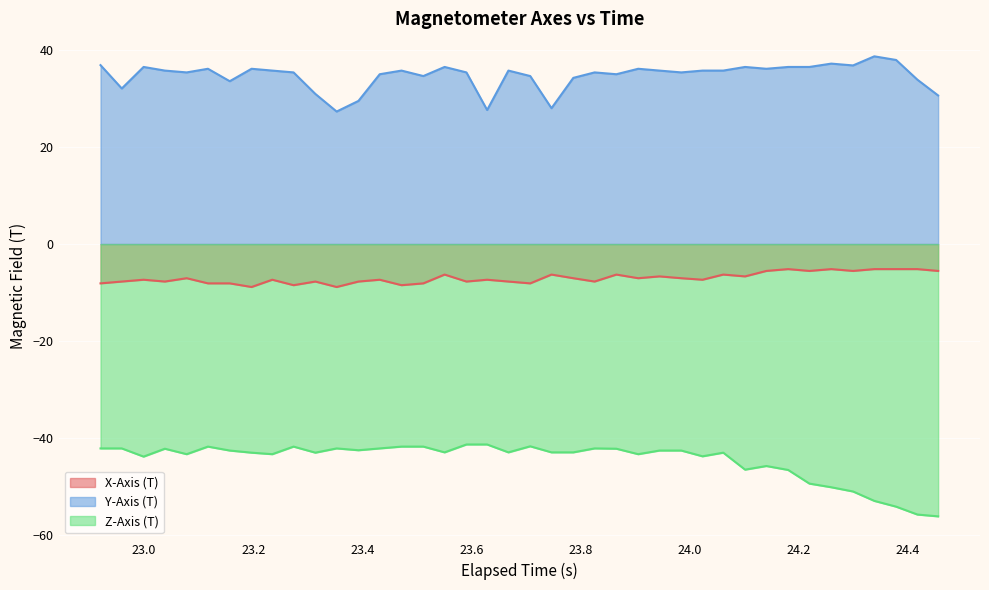

Does the chart display data point markers on the line(s)?

No